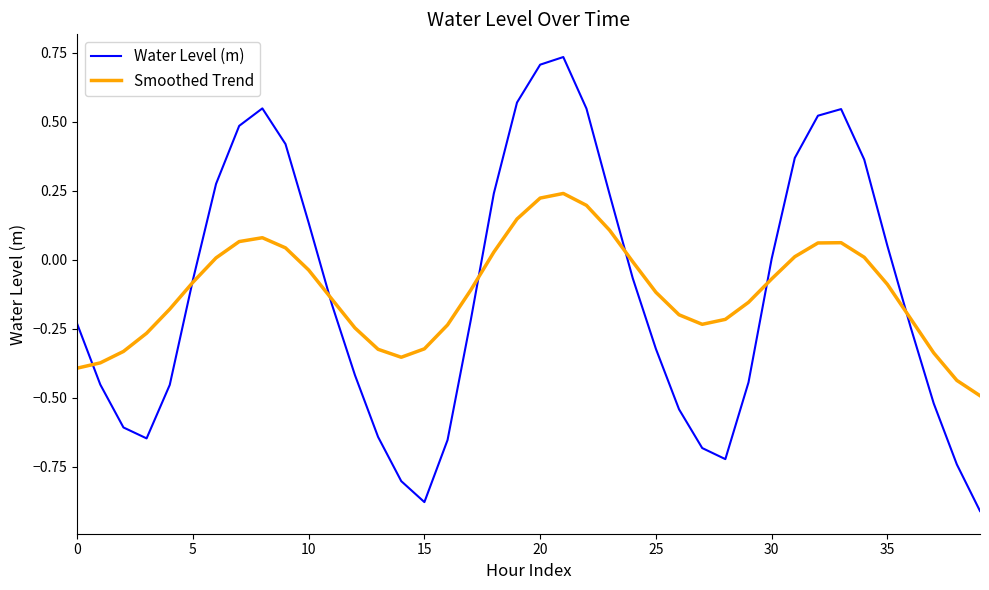

List the series in order of their peak value, lowest first.

Smoothed Trend, Water Level (m)